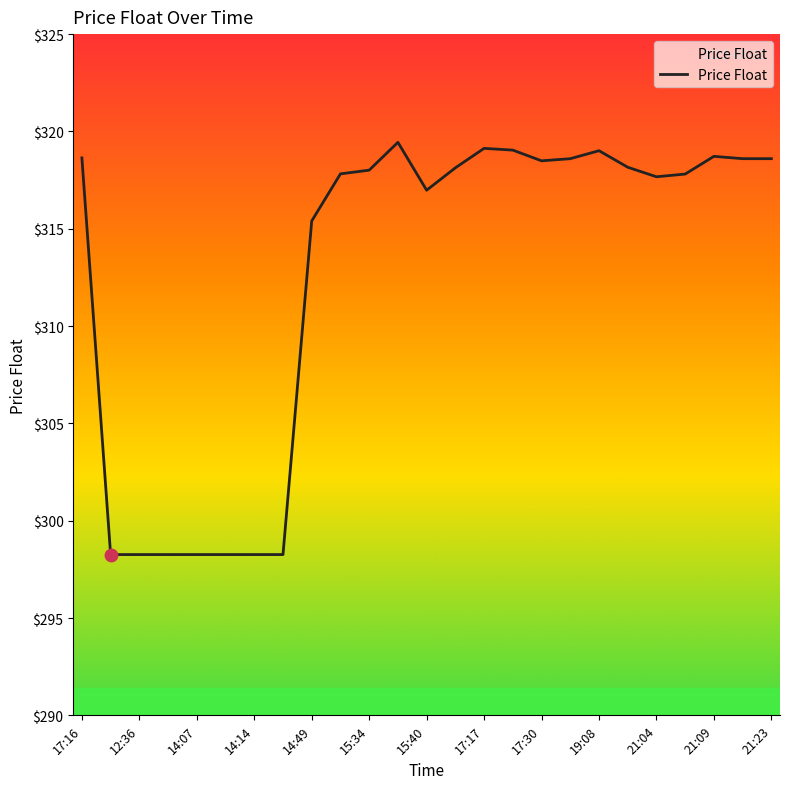

What is the maximum value shown in the chart?

319.4